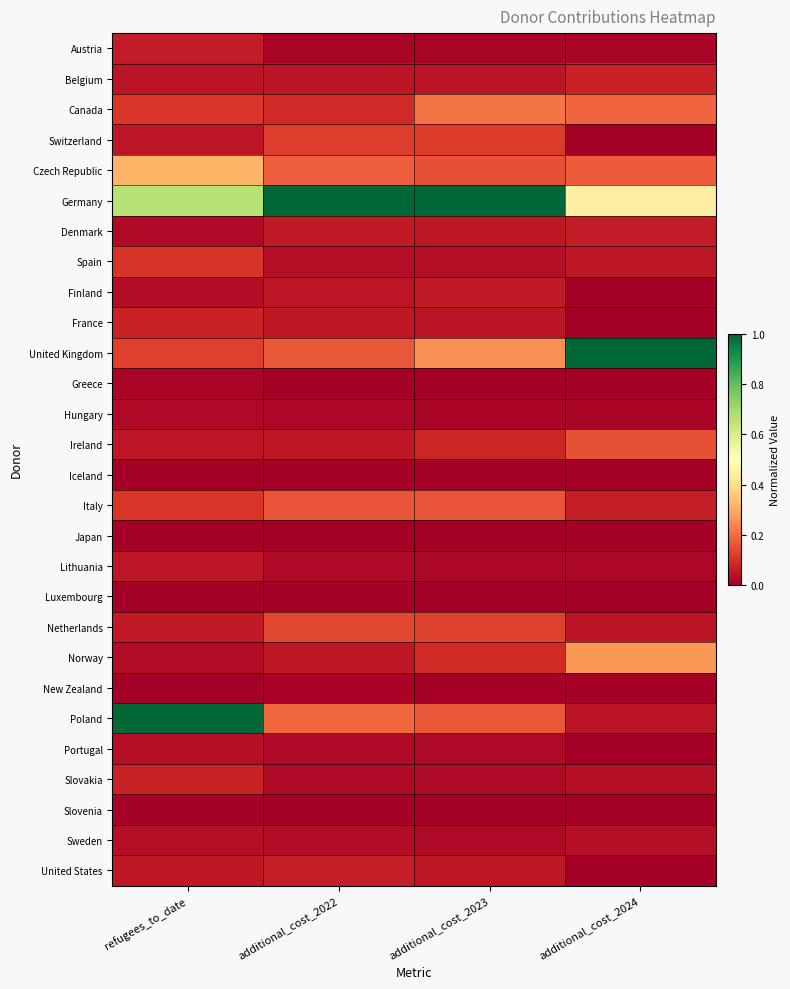

Rank the series at additional_cost_2023 from highest to lowest value.

Germany, United Kingdom, Canada, Poland, Italy, Czech Republic, Netherlands, Switzerland, Norway, Ireland, Finland, United States, Denmark, Belgium, France, Spain, Sweden, Slovakia, Portugal, Lithuania, Hungary, Austria, New Zealand, Greece, Iceland, Slovenia, Luxembourg, Japan